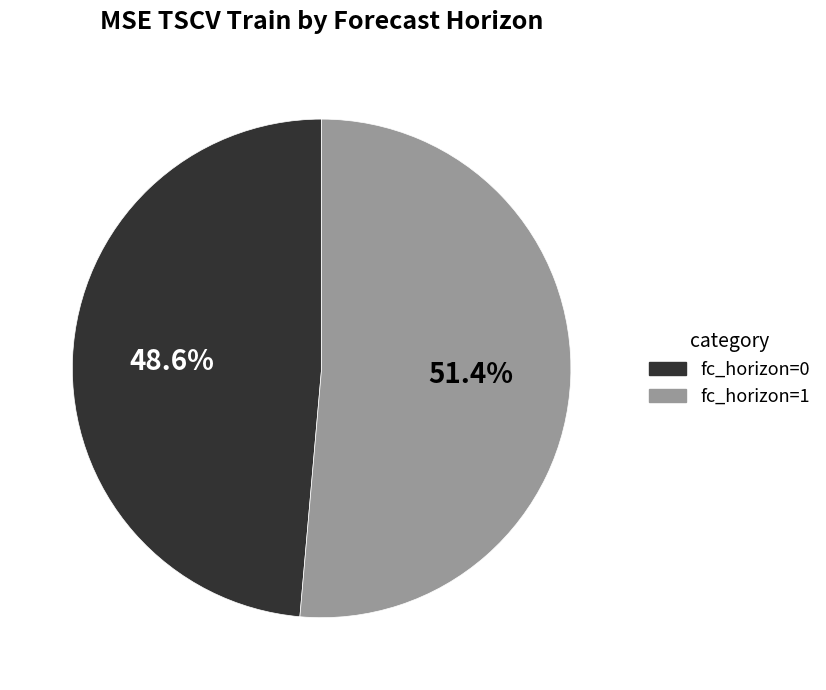

Combined, do fc_horizon=0 and fc_horizon=1 account for over 50%?

Yes